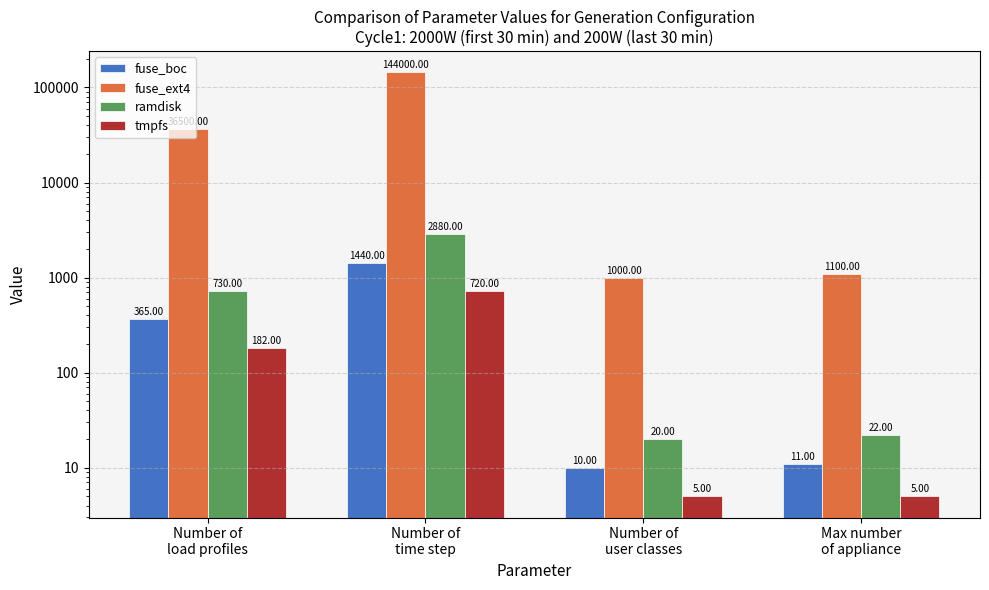

What is the greatest value displayed?

144000